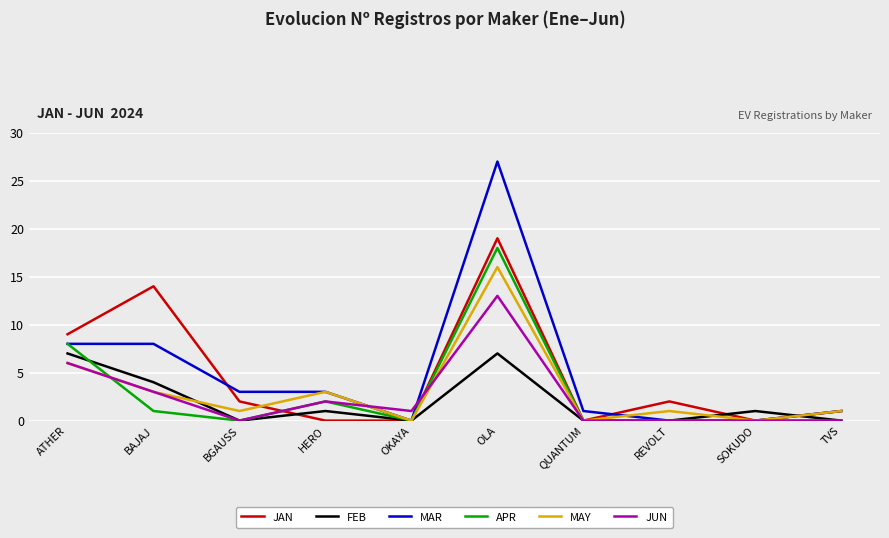

At which category does MAY reach its first local peak?

HERO